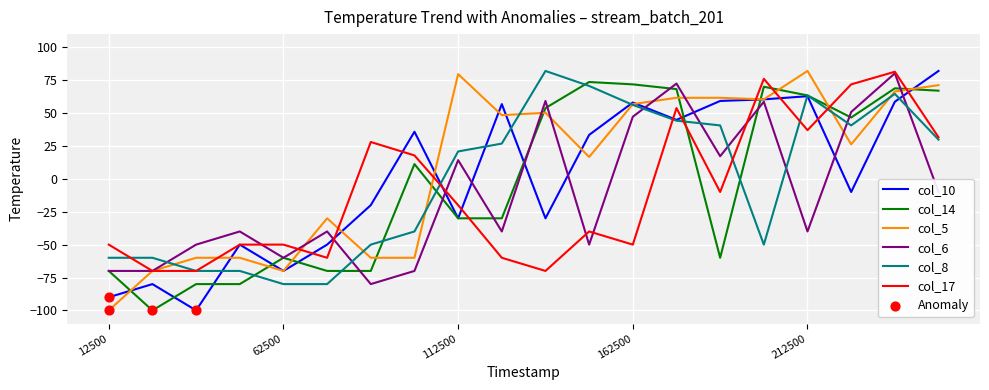

Which series has the largest total across all categories?

col_5